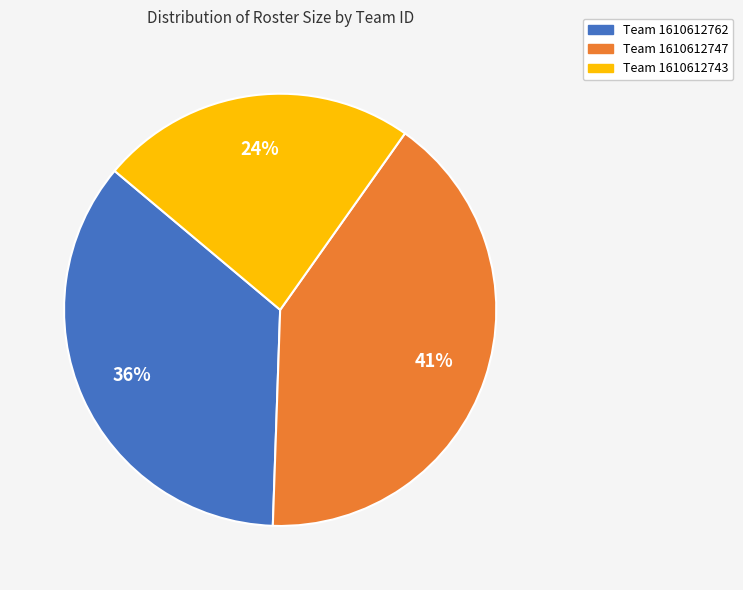

To the nearest percent, what is the difference between the largest and smallest slice percentages?

17%